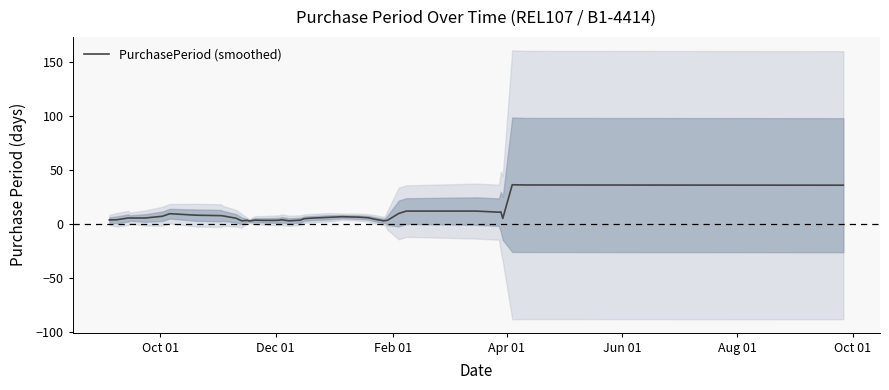

What is the maximum value for PurchasePeriod (smoothed)?

36.4